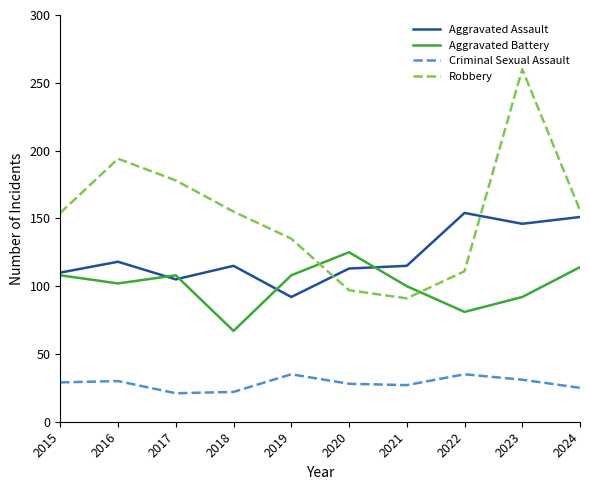

Which series has the largest range (max minus min)?

Robbery